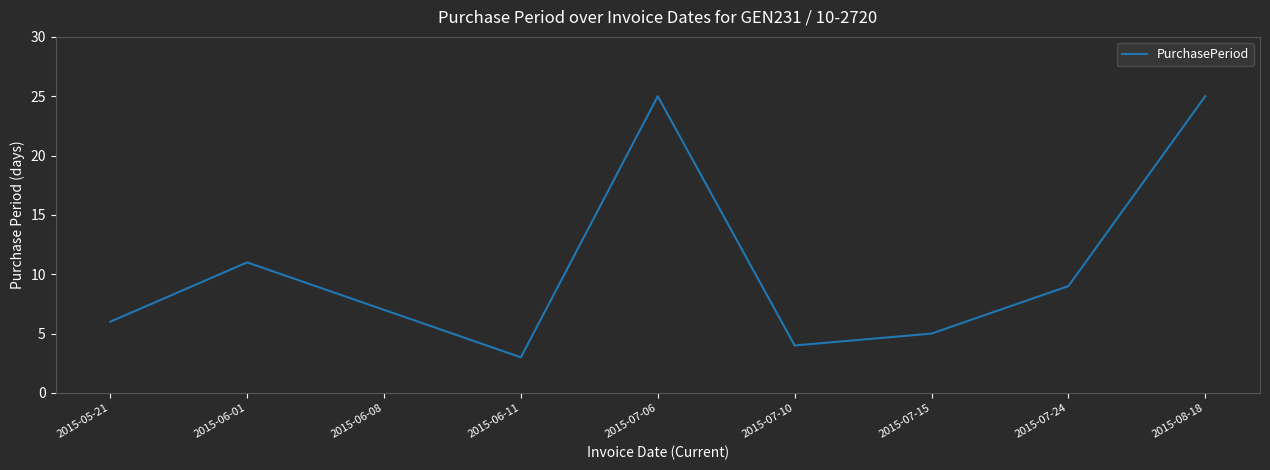

How many distinct data groups are displayed?

1